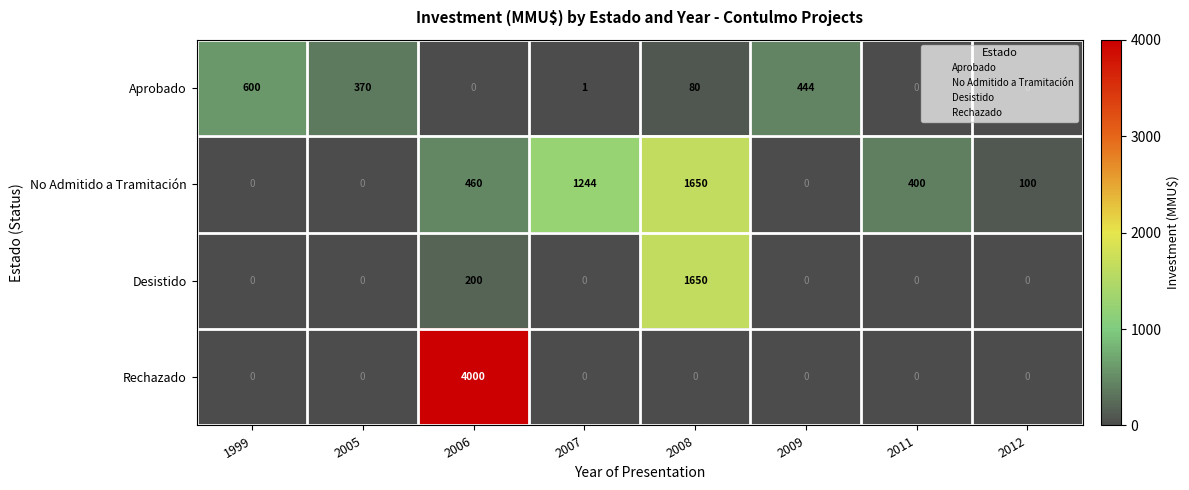

Where is Desistido nearest to the value 825?

2006